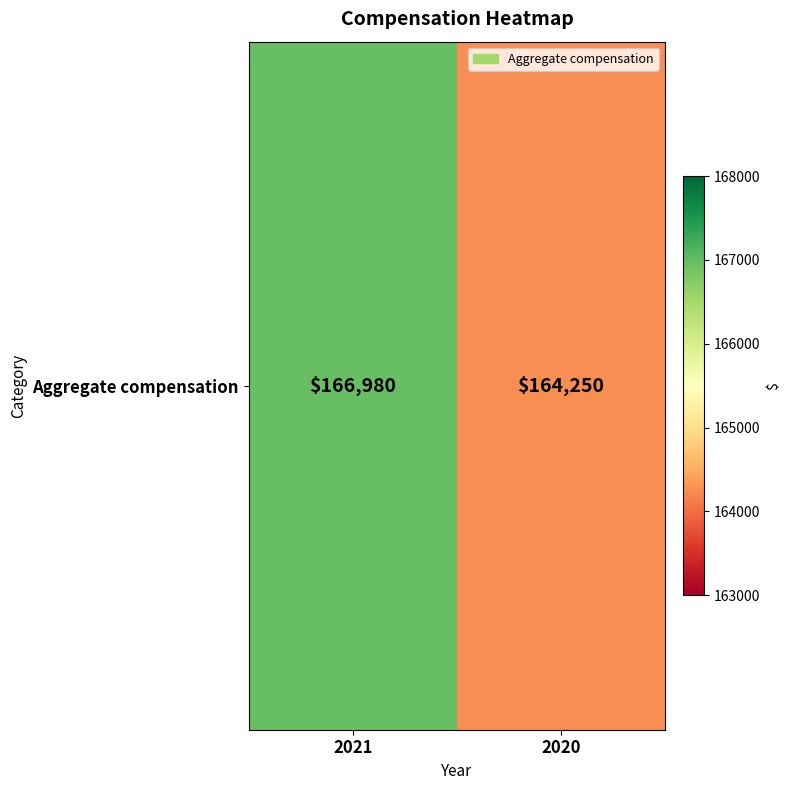

What is the maximum value shown in the chart?

166980